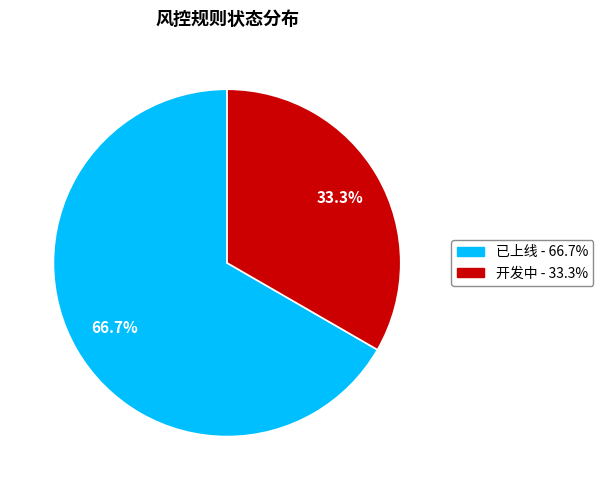

Which category accounts for the majority?

已上线